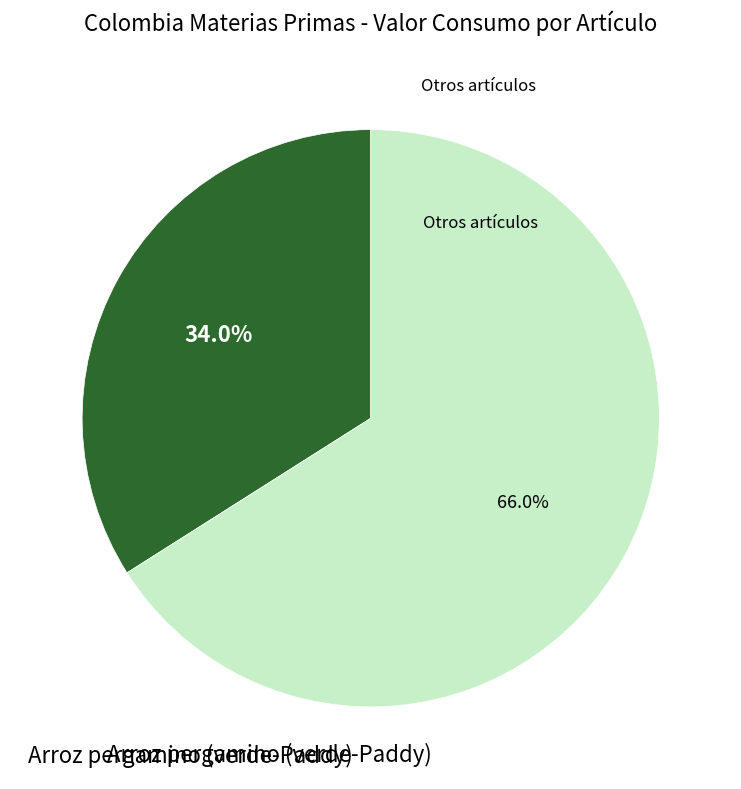

Does any single category account for the majority?

Yes